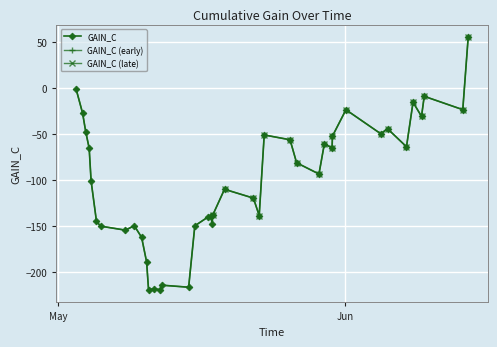

Reading right to left, list all the values displayed in this chart.

2023-06-14 08:00:00=55.4	2023-06-13 18:00:00=-23.1	2023-06-09 14:00:00=-8.6	2023-06-09 07:00:00=-30.4	2023-06-08 09:00:00=-15.1	2023-06-07 16:00:00=-63.4	2023-06-05 15:00:00=-43.9	2023-06-04 21:00:00=-49.2	2023-06-01 03:00:00=-23.2	2023-05-30 16:00:00=-51.8	2023-05-30 15:00:00=-64.8	2023-05-29 19:00:00=-60.2	2023-05-29 05:00:00=-93.0	2023-05-26 19:00:00=-80.8	2023-05-26 02:00:00=-55.8	2023-05-23 07:00:00=-50.6	2023-05-22 18:00:00=-138.2	2023-05-22 03:00:00=-119.2	2023-05-19 00:00:00=-109.6	2023-05-17 18:00:00=-137.2	2023-05-17 16:00:00=-146.8	2023-05-17 12:00:00=-138.3	2023-05-17 06:00:00=-139.5	2023-05-15 19:00:00=-149.3	2023-05-15 03:00:00=-216.0	2023-05-12 06:00:00=-213.8	2023-05-12 01:00:00=-218.7	2023-05-11 09:00:00=-217.8	2023-05-10 19:00:00=-218.8	2023-05-10 14:00:00=-188.6	2023-05-10 01:00:00=-161.8	2023-05-09 06:00:00=-149.2	2023-05-08 07:00:00=-154.0	2023-05-05 15:00:00=-149.7	2023-05-05 04:00:00=-144.6	2023-05-04 14:00:00=-100.6	2023-05-04 09:00:00=-65.0	2023-05-04 00:00:00=-47.0	2023-05-03 16:00:00=-27.0	2023-05-02 23:00:00=-0.6